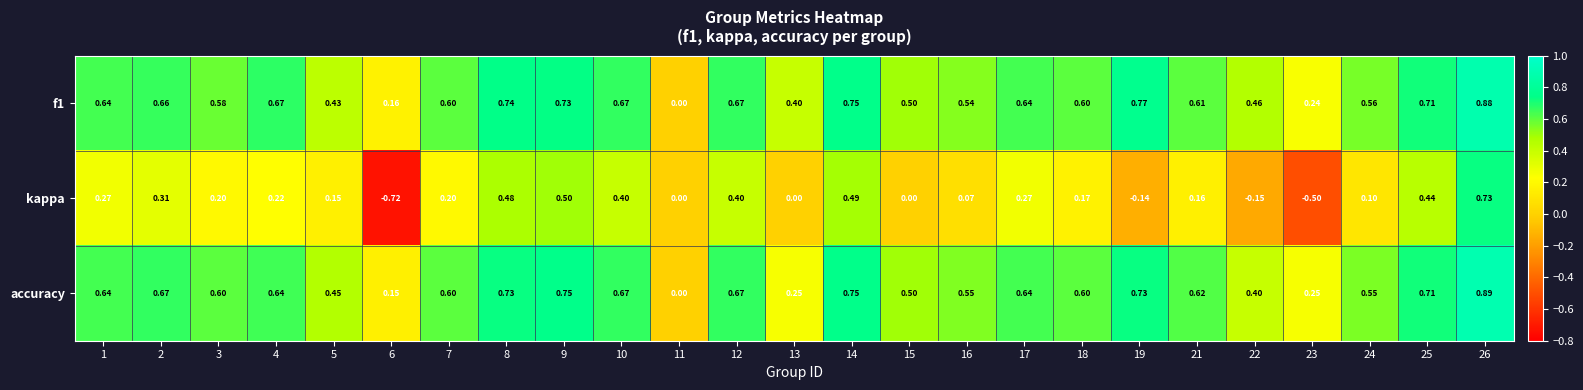

Is the value of f1 at 19 greater than the value of accuracy at 23?

Yes